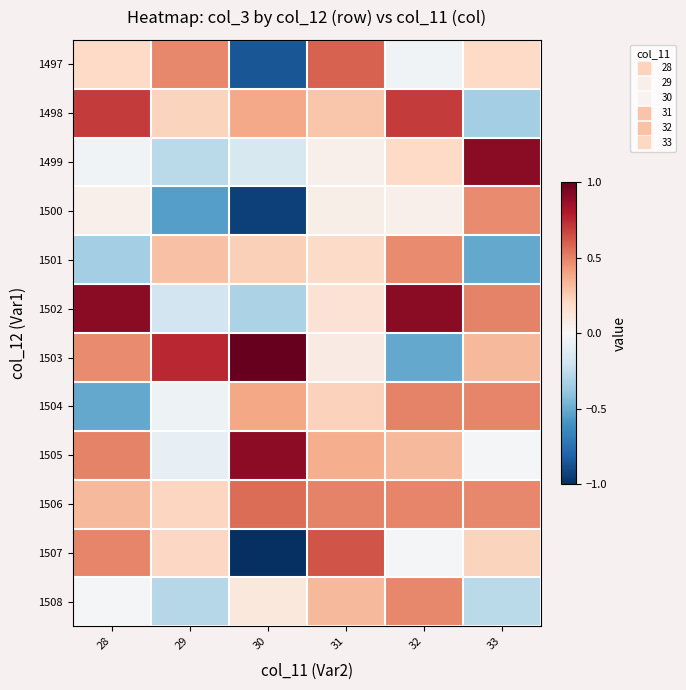

Reading left to right, transcribe all the data shown in this chart.

1497: 28=0.2	29=0.5	30=-0.9	31=0.6	32=-0.0	33=0.2
1498: 28=0.7	29=0.2	30=0.4	31=0.3	32=0.7	33=-0.3
1499: 28=-0.0	29=-0.3	30=-0.2	31=0.1	32=0.2	33=0.9
1500: 28=0.0	29=-0.6	30=-0.9	31=0.1	32=0.0	33=0.5
1501: 28=-0.3	29=0.3	30=0.2	31=0.2	32=0.5	33=-0.5
1502: 28=0.9	29=-0.2	30=-0.3	31=0.1	32=0.9	33=0.5
1503: 28=0.5	29=0.8	30=1.0	31=0.1	32=-0.5	33=0.3
1504: 28=-0.5	29=-0.1	30=0.4	31=0.2	32=0.5	33=0.5
1505: 28=0.5	29=-0.1	30=0.9	31=0.4	32=0.3	33=-0.0
1506: 28=0.3	29=0.2	30=0.6	31=0.5	32=0.5	33=0.5
1507: 28=0.5	29=0.2	30=-1.0	31=0.6	32=-0.0	33=0.2
1508: 28=-0.0	29=-0.3	30=0.1	31=0.3	32=0.5	33=-0.3